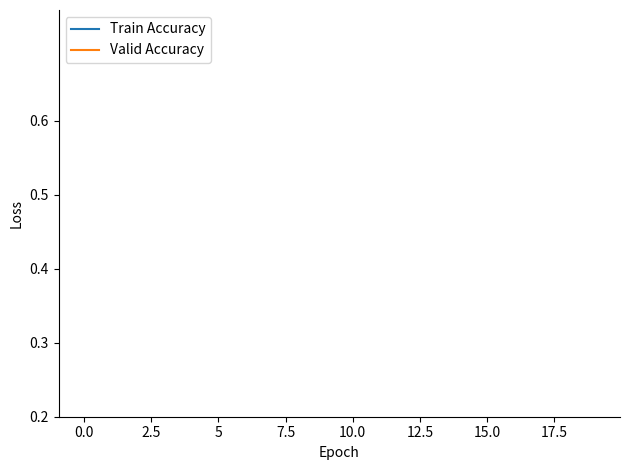

True or false: open has a value of 0.4 at 8.

False